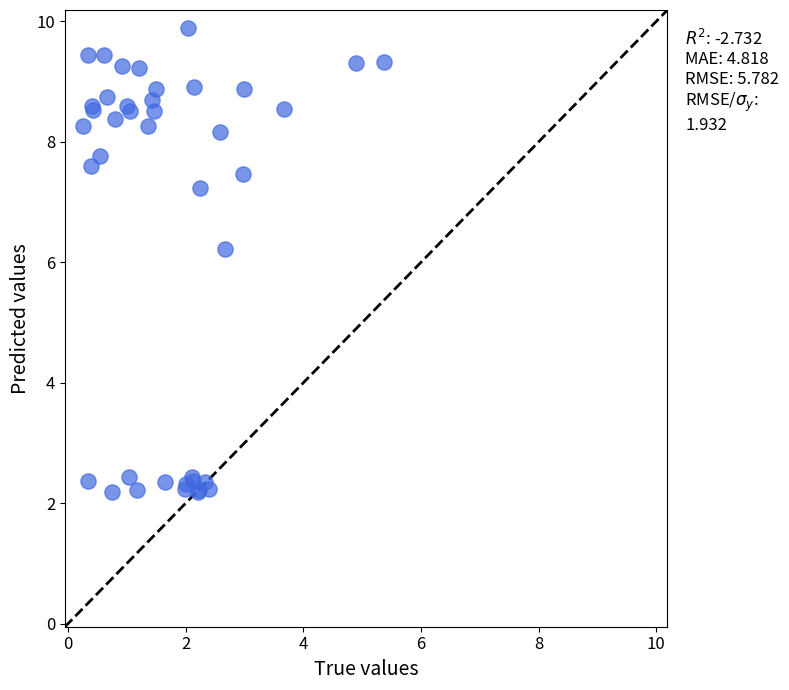

What Y value in the scatter plot is closest to 6?

6.2